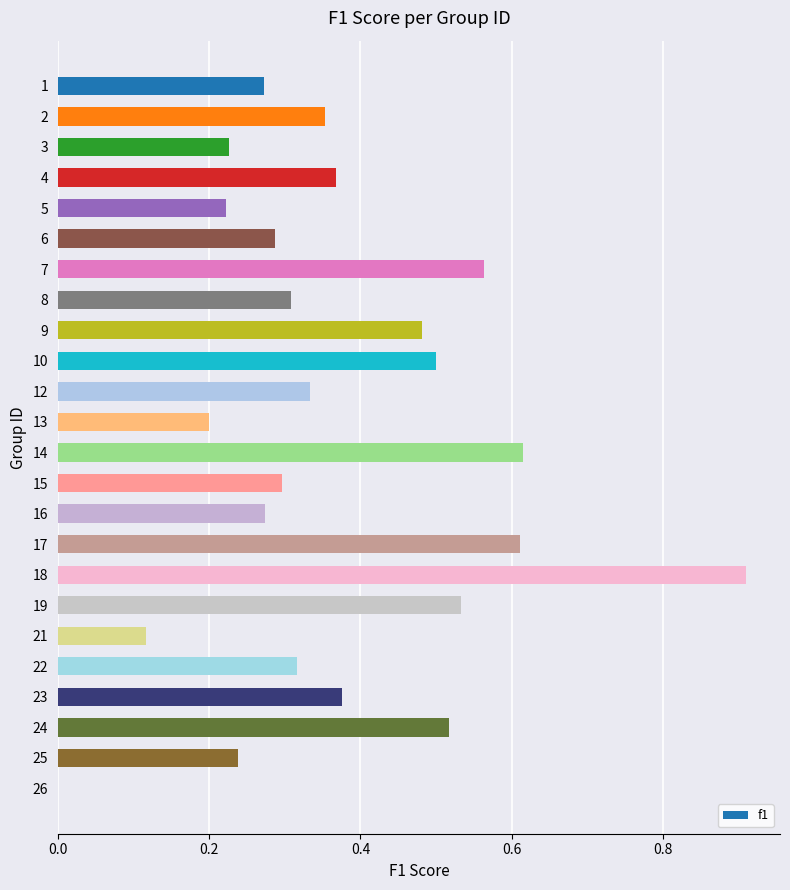

What is the sum of the values at 18 and 12?

1.2